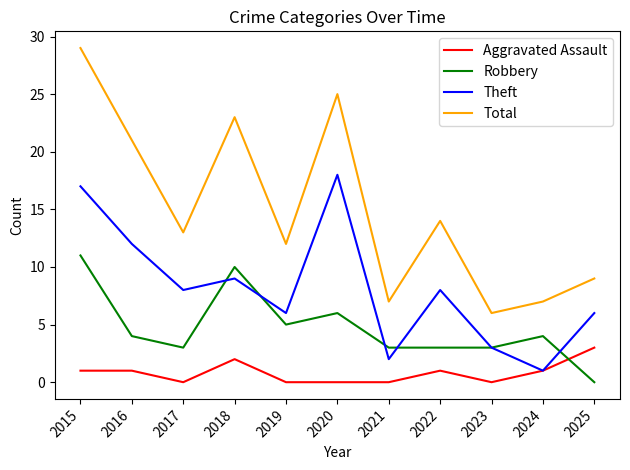

List the series in order of their peak value, highest first.

Total, Theft, Robbery, Aggravated Assault